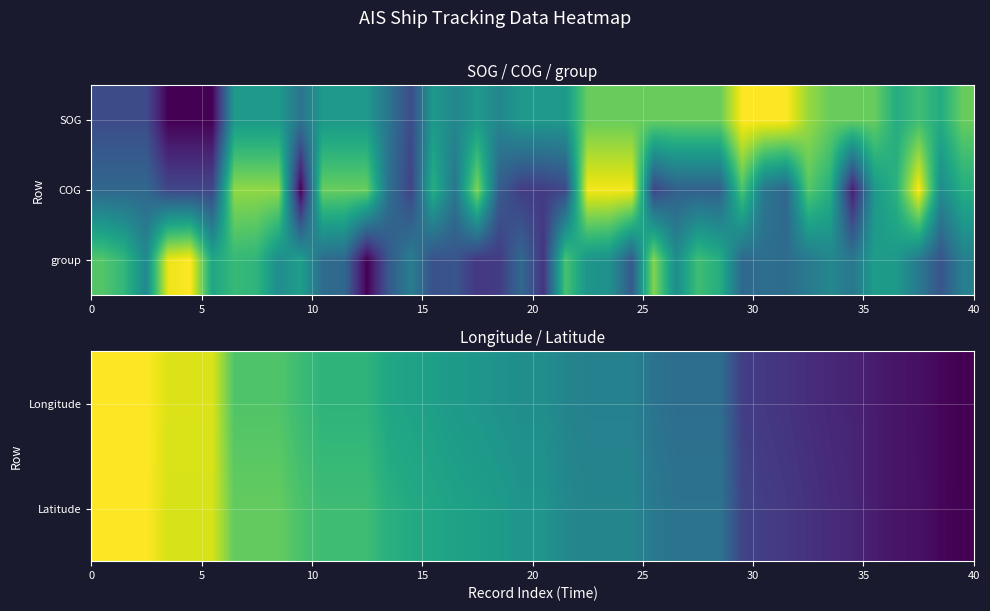

Count the number of categories in the chart.

40